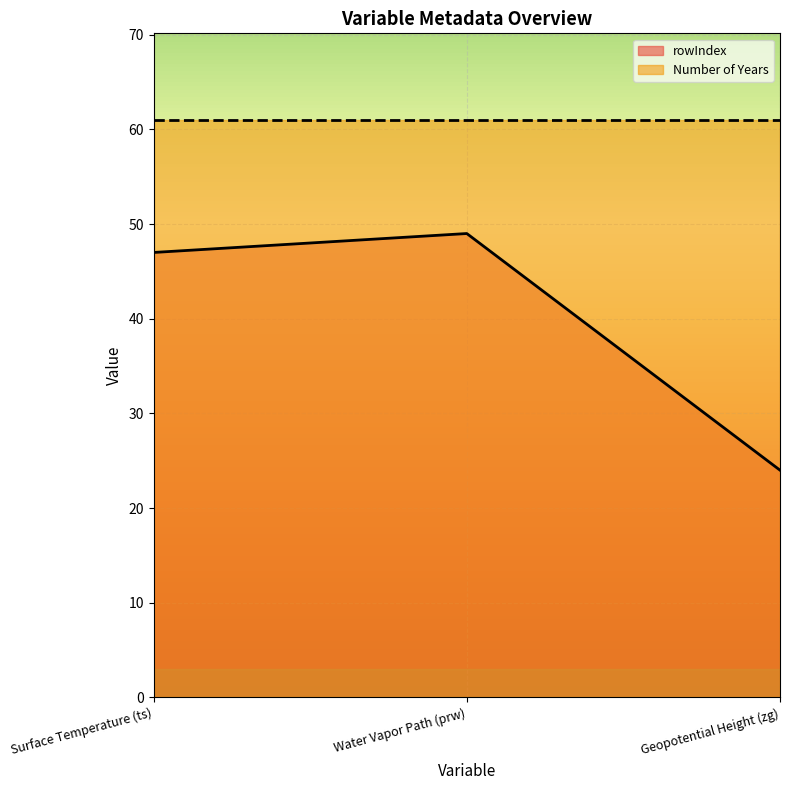

What position from the right is Water Vapor Path (prw)?

2